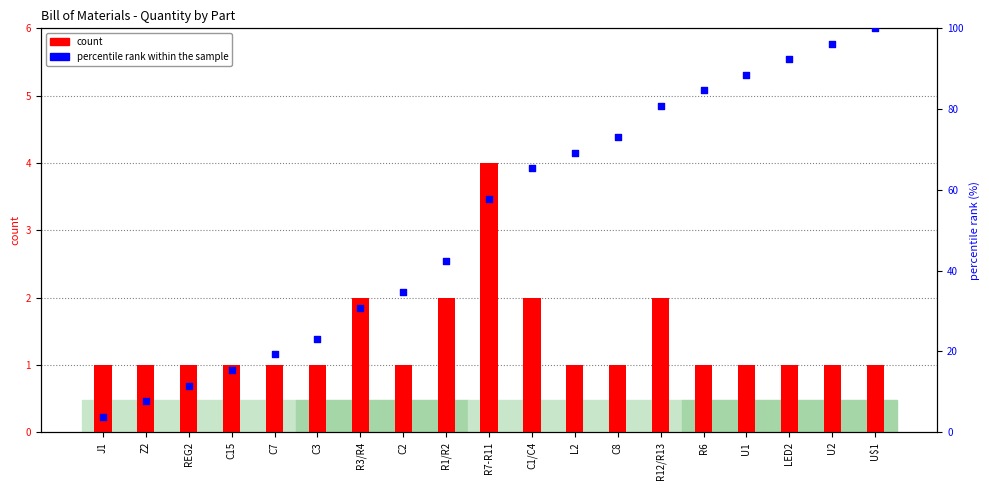

Which series reaches the maximum Y coordinate?

percentile rank within the sample